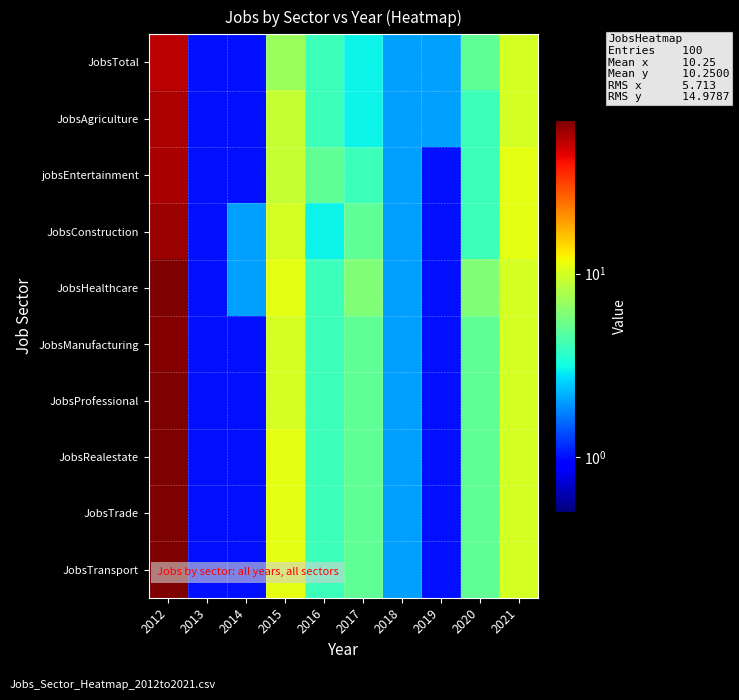

Reading left to right, transcribe all the data shown in this chart.

JobsTotal: 2012=53	2013=1	2014=1	2015=7	2016=4	2017=3	2018=2	2019=2	2020=5	2021=10
JobsAgriculture: 2012=56	2013=1	2014=1	2015=9	2016=4	2017=3	2018=2	2019=2	2020=4	2021=10
jobsEntertainment: 2012=58	2013=1	2014=1	2015=9	2016=5	2017=4	2018=2	2019=1	2020=4	2021=11
JobsConstruction: 2012=61	2013=1	2014=2	2015=10	2016=3	2017=5	2018=2	2019=1	2020=4	2021=11
JobsHealthcare: 2012=68	2013=1	2014=2	2015=11	2016=4	2017=6	2018=2	2019=1	2020=6	2021=10
JobsManufacturing: 2012=67	2013=1	2014=1	2015=10	2016=4	2017=5	2018=2	2019=1	2020=5	2021=10
JobsProfessional: 2012=68	2013=1	2014=1	2015=10	2016=4	2017=5	2018=2	2019=1	2020=5	2021=10
JobsRealestate: 2012=68	2013=1	2014=1	2015=11	2016=4	2017=5	2018=2	2019=1	2020=5	2021=10
JobsTrade: 2012=68	2013=1	2014=1	2015=11	2016=4	2017=5	2018=2	2019=1	2020=5	2021=10
JobsTransport: 2012=69	2013=1	2014=1	2015=11	2016=4	2017=5	2018=2	2019=1	2020=5	2021=10